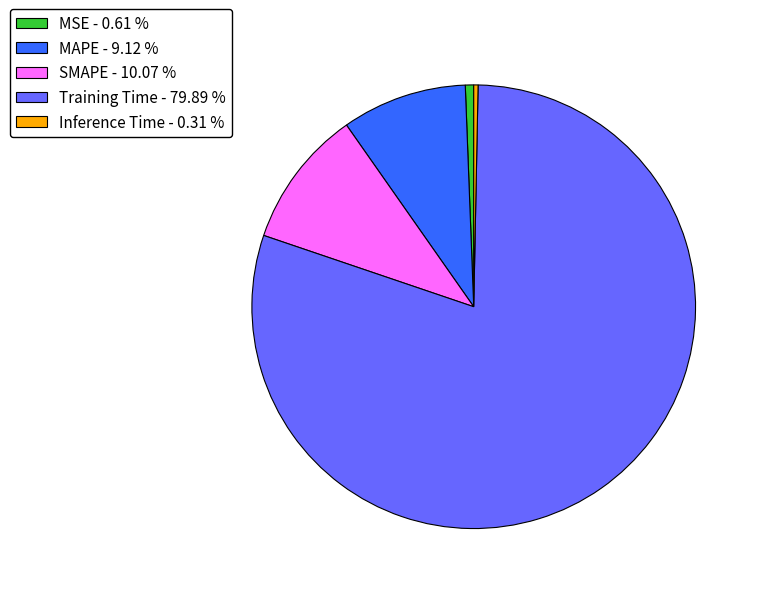

Does Training Time account for over 50% of the chart?

Yes